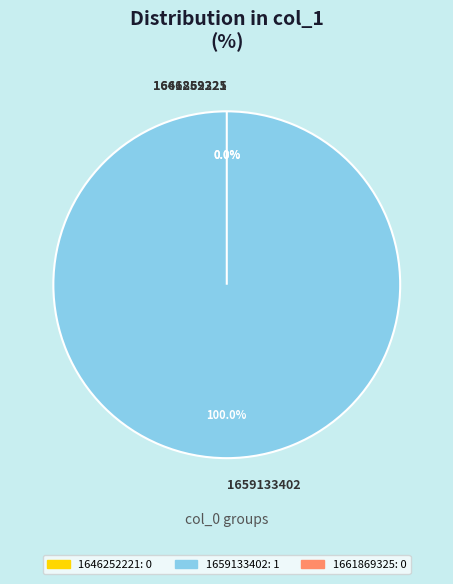

How many slices are in this pie chart?

3